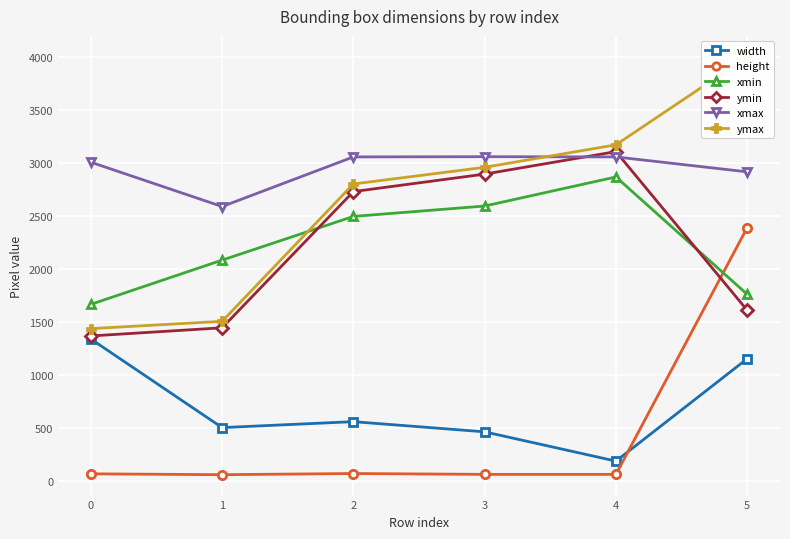

Reading right to left, transcribe all the data shown in this chart.

width: 5=1154	4=189	3=465	2=561	1=505	0=1340
height: 5=2390	4=64	3=64	2=72	1=61	0=69
xmin: 5=1762	4=2868	3=2594	2=2496	1=2084	0=1667
ymin: 5=1611	4=3107	3=2895	2=2730	1=1446	0=1369
xmax: 5=2916	4=3057	3=3059	2=3057	1=2589	0=3007
ymax: 5=4001	4=3171	3=2959	2=2802	1=1507	0=1438